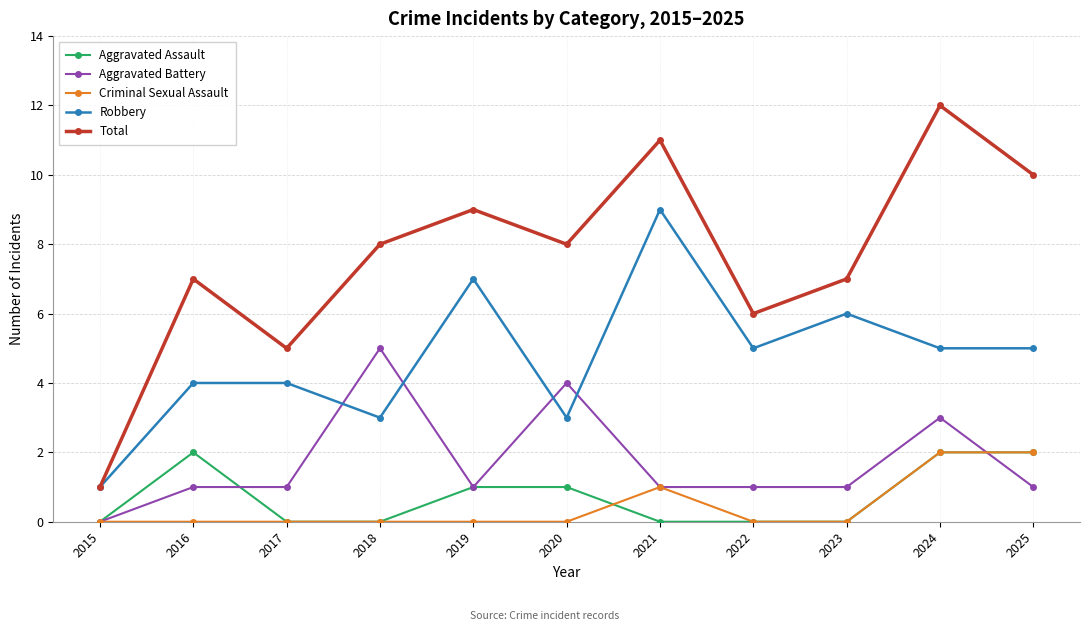

Where is the first local maximum for Total?

2016